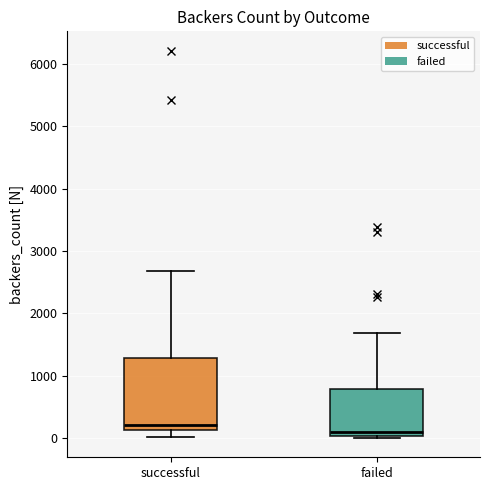

Where does the upper whisker of the box for successful end on the y-axis? The values are not printed on the chart, so give them approximately, as read against the axis.

2700